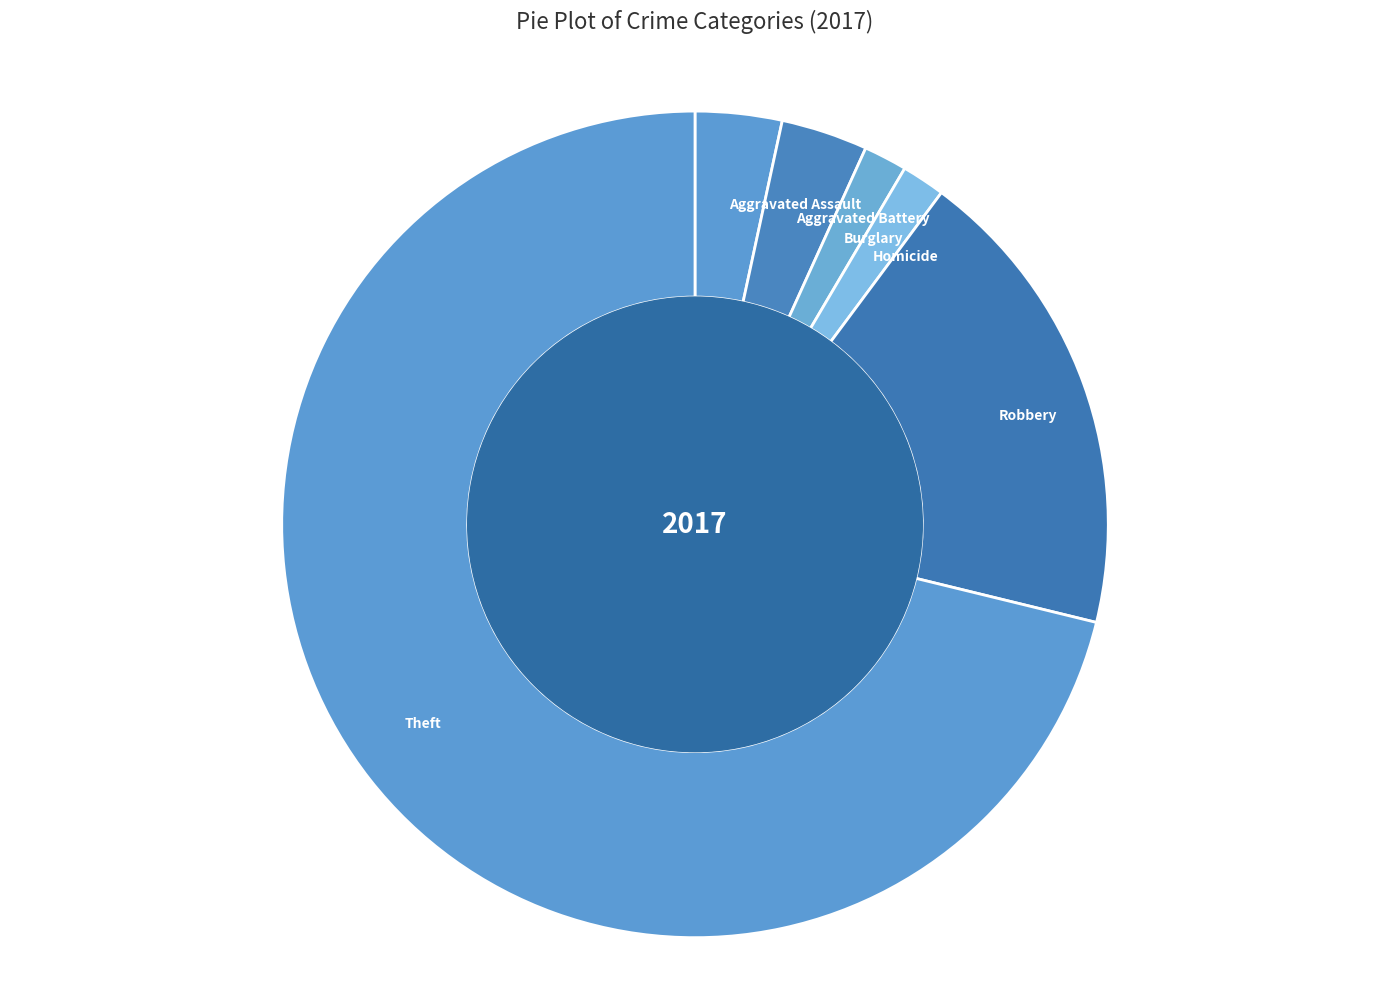

Count the number of slices in the pie.

6